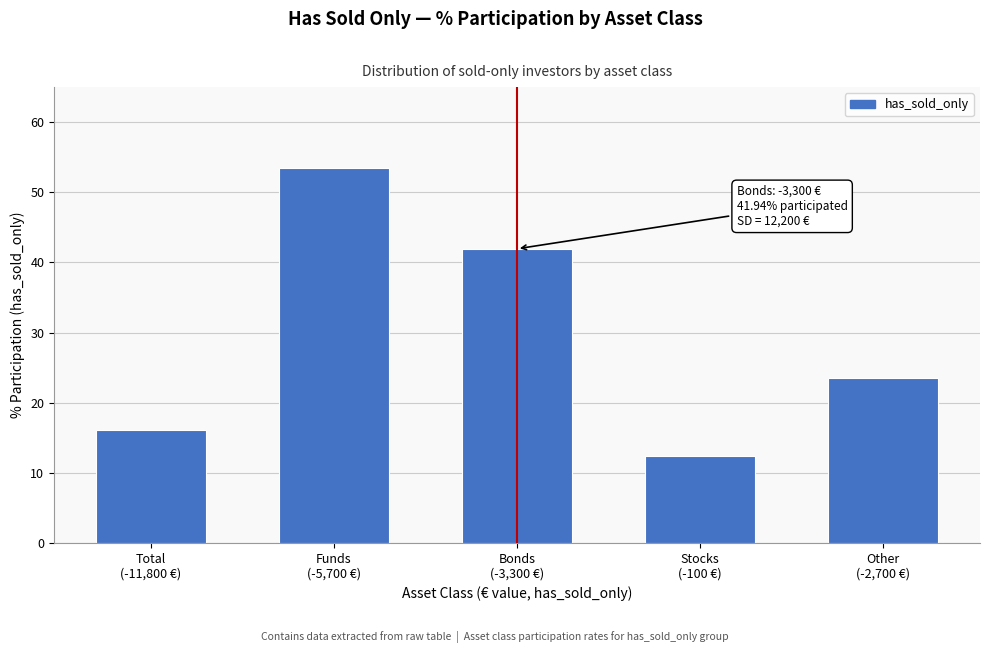

Reading left to right, extract all data points from this chart.

16.1	53.4	41.9	12.5	23.6